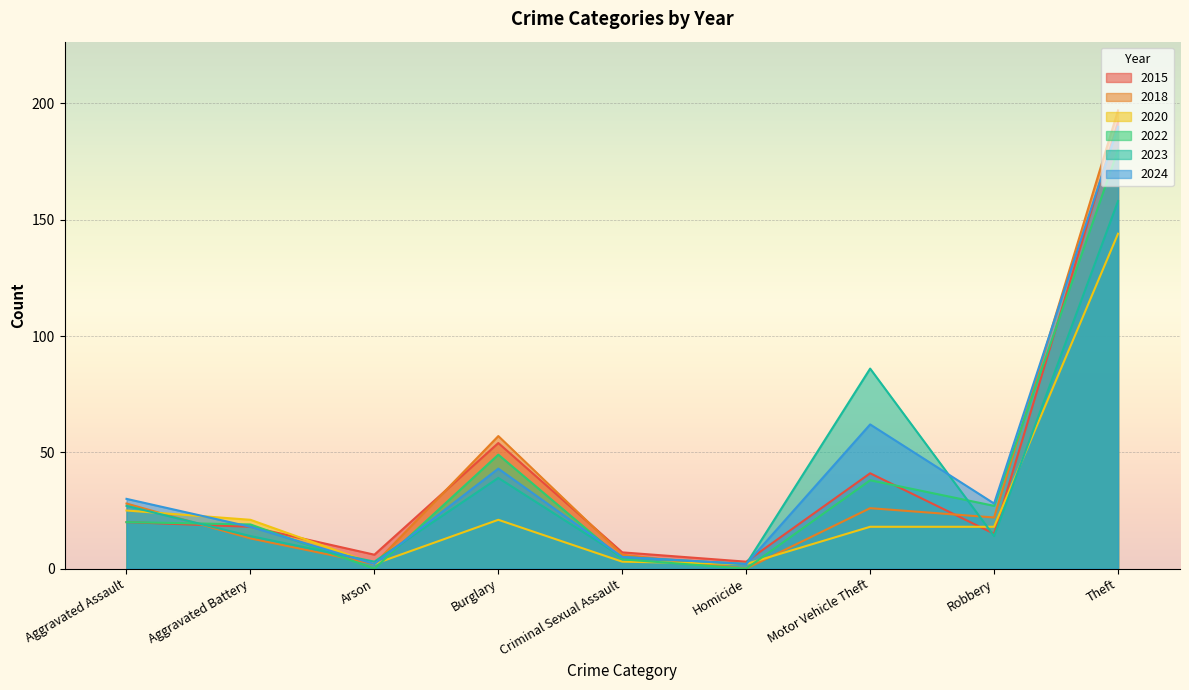

What are all the series names shown in the legend?

2015, 2018, 2020, 2022, 2023, 2024